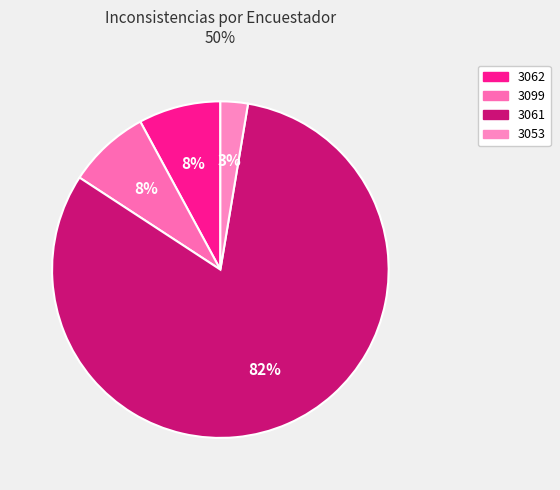

Count the number of slices in the pie.

4